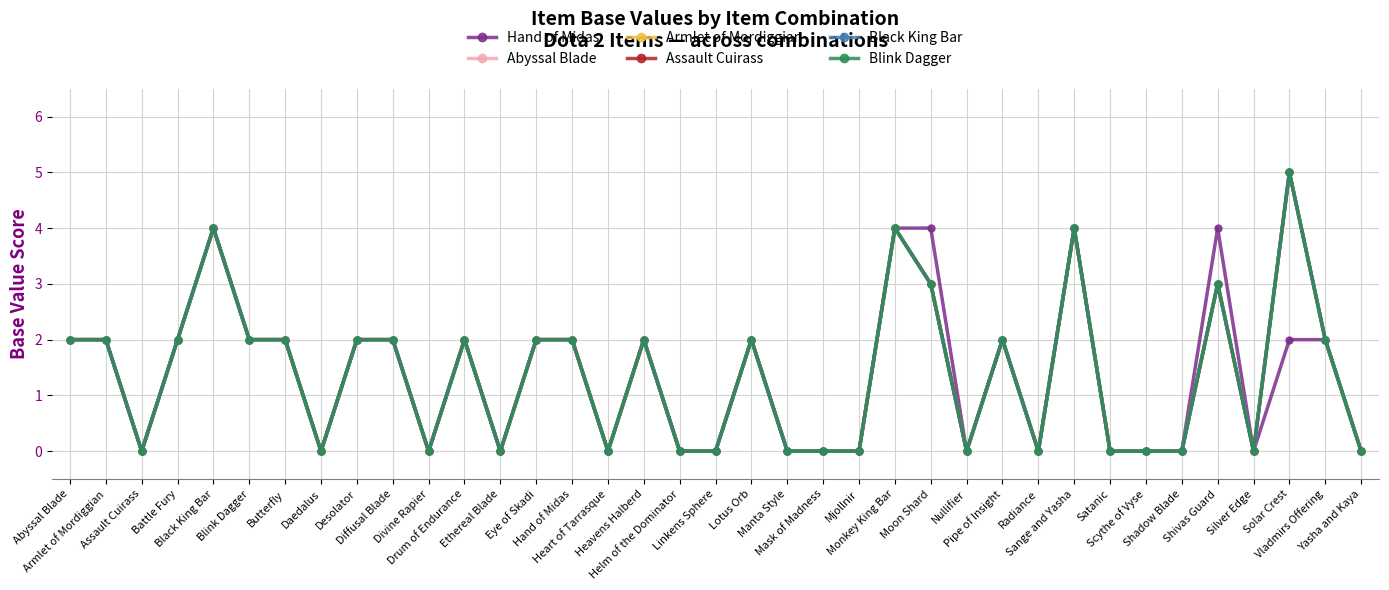

Where is Black King Bar nearest to the value 2?

Abyssal Blade